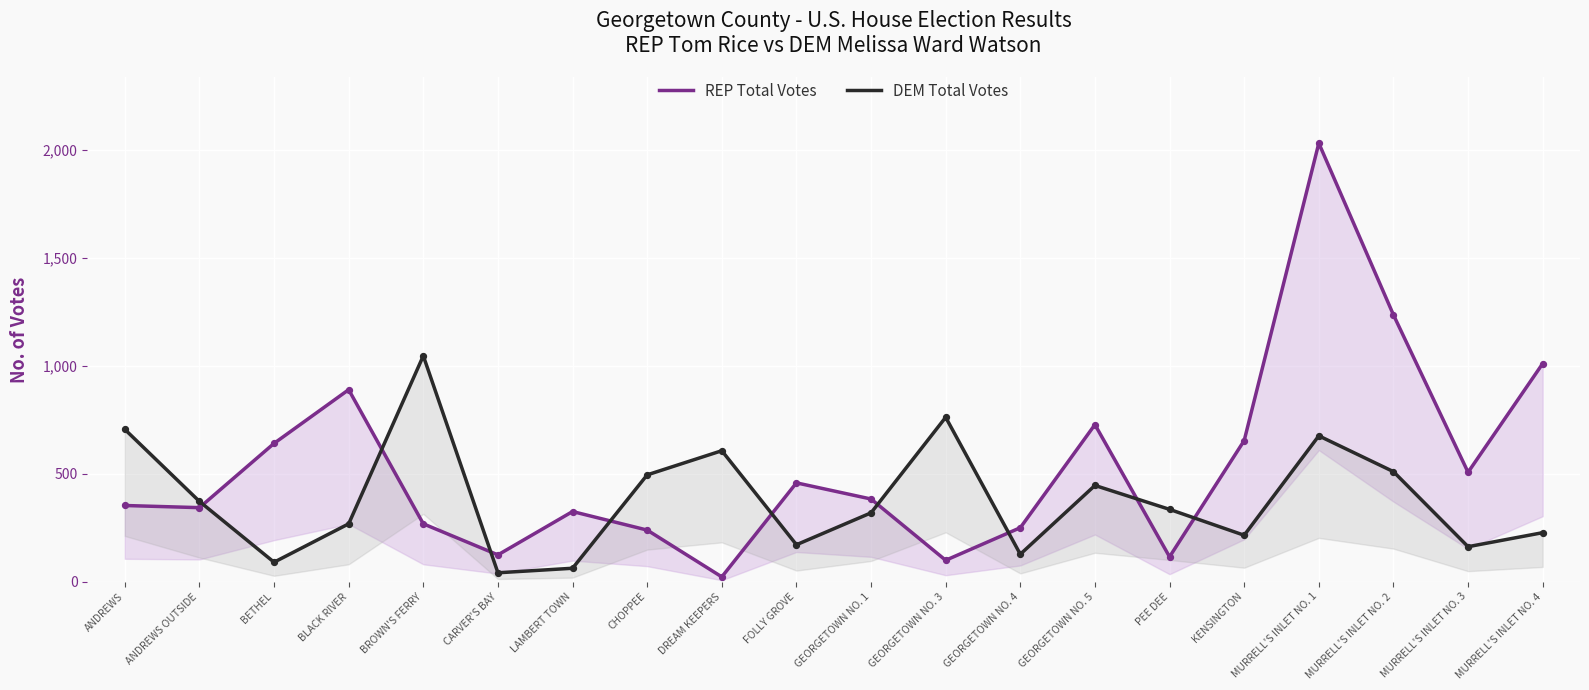

Which series reaches the minimum Y coordinate?

REP Total Votes